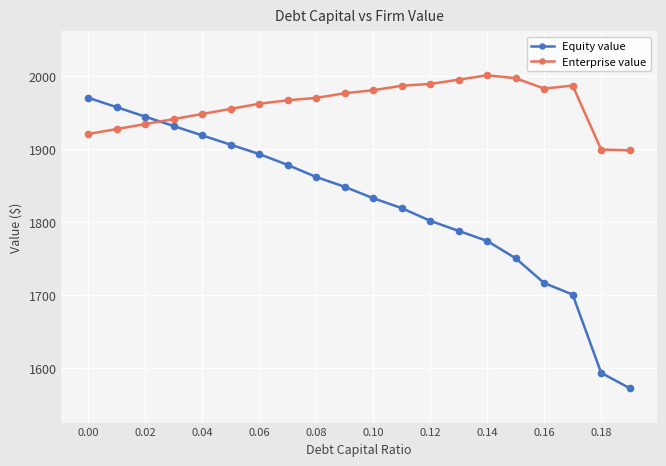

After their last crossing, which series has the higher values: Equity value or Enterprise value?

Enterprise value